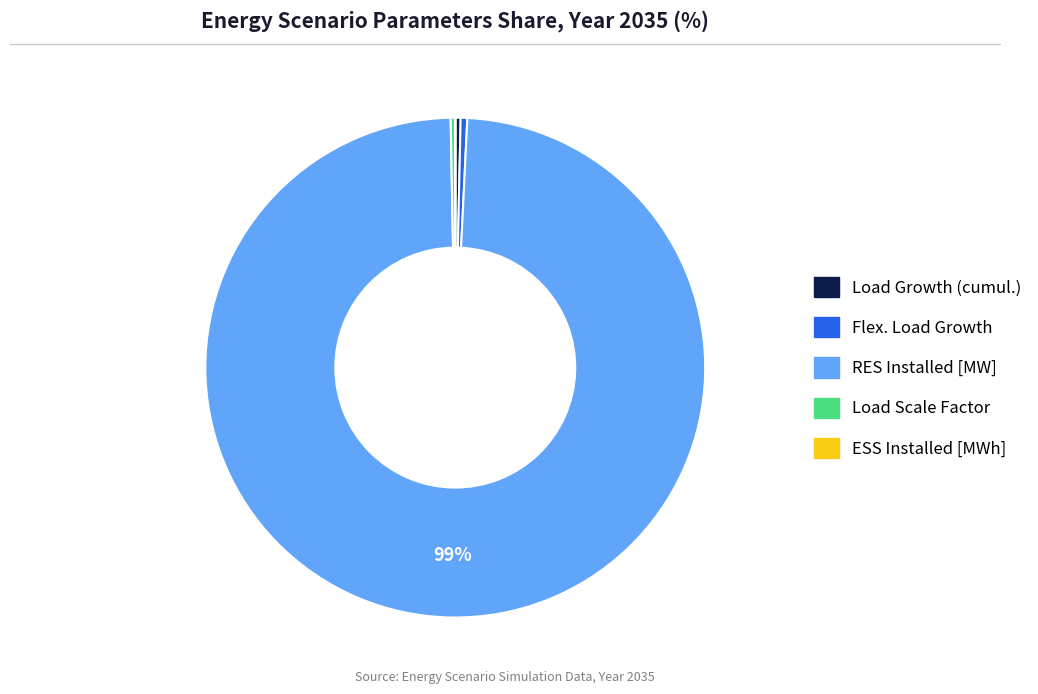

To the nearest percent, what is the average slice percentage?

20%